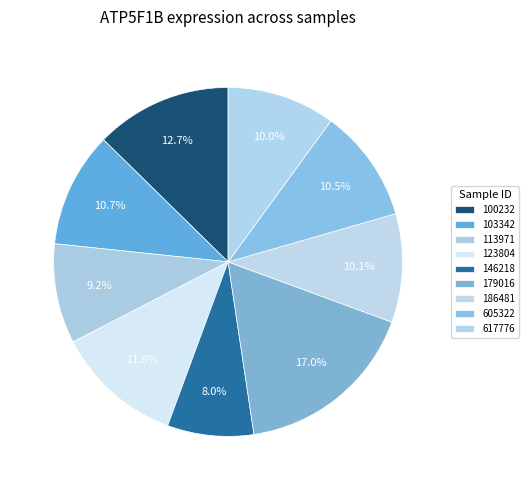

How many slices are in this pie chart?

9